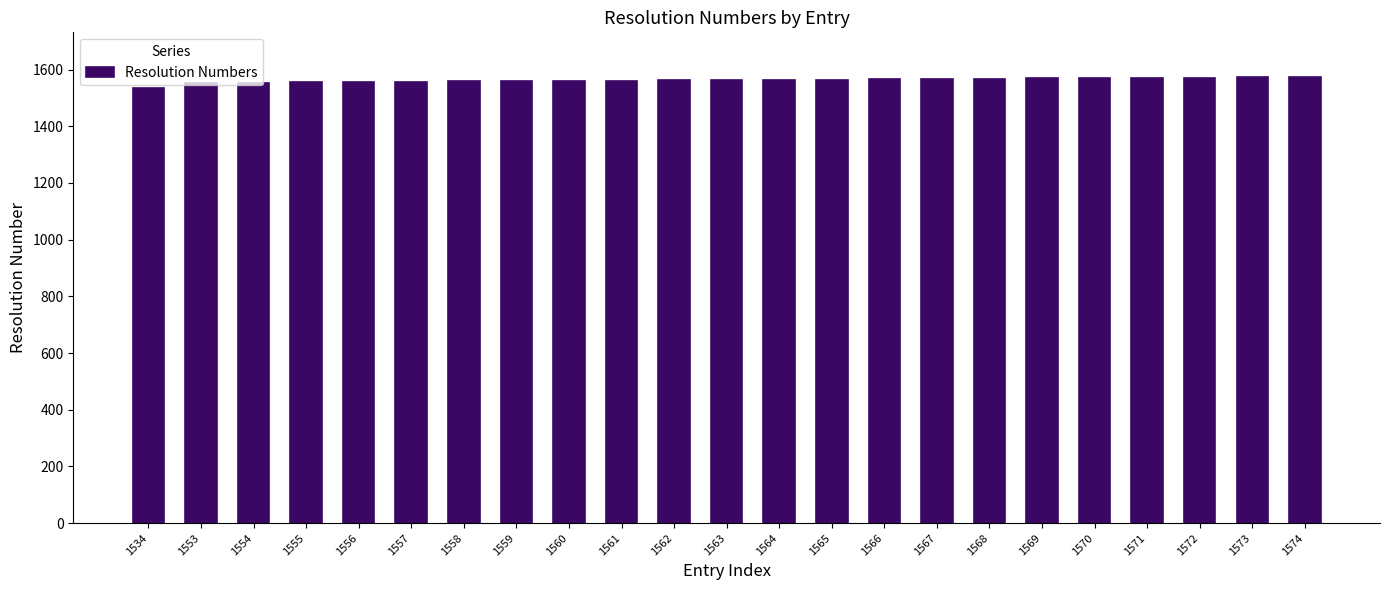

What is the ratio of the value at 1567 to the value at 1554?

1.0